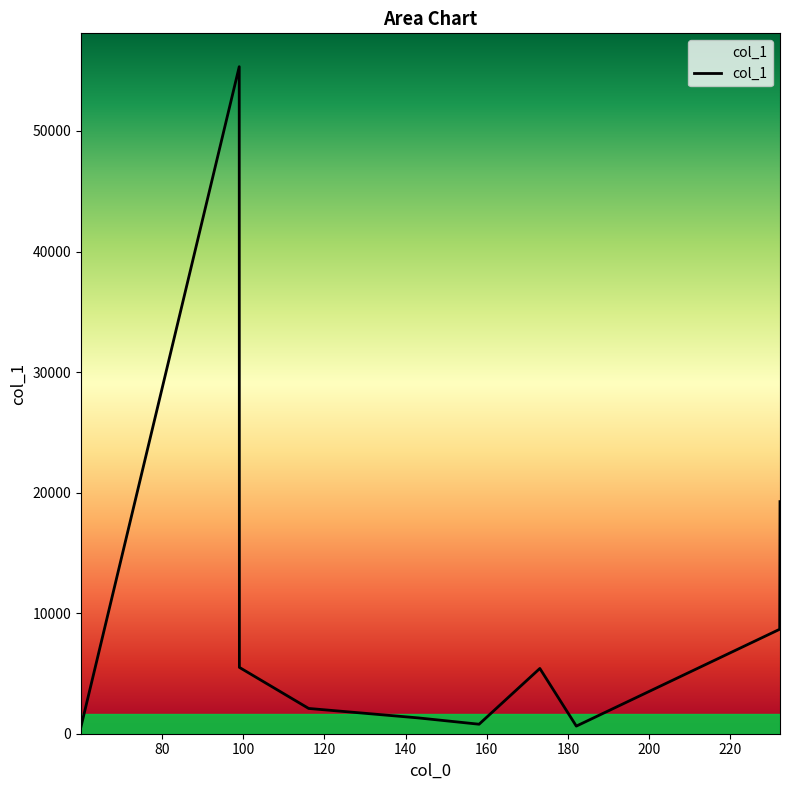

What is the sum of all values?

99589.7